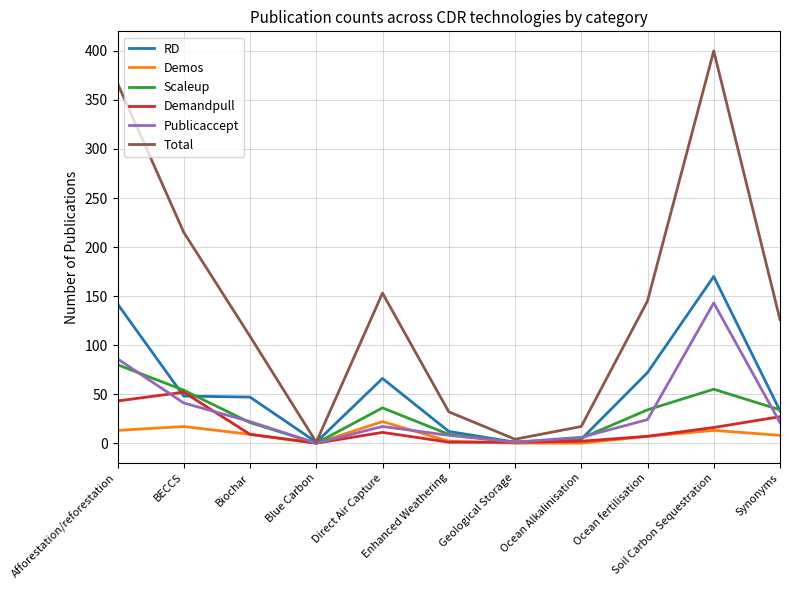

Which series has the largest total across all categories?

Total